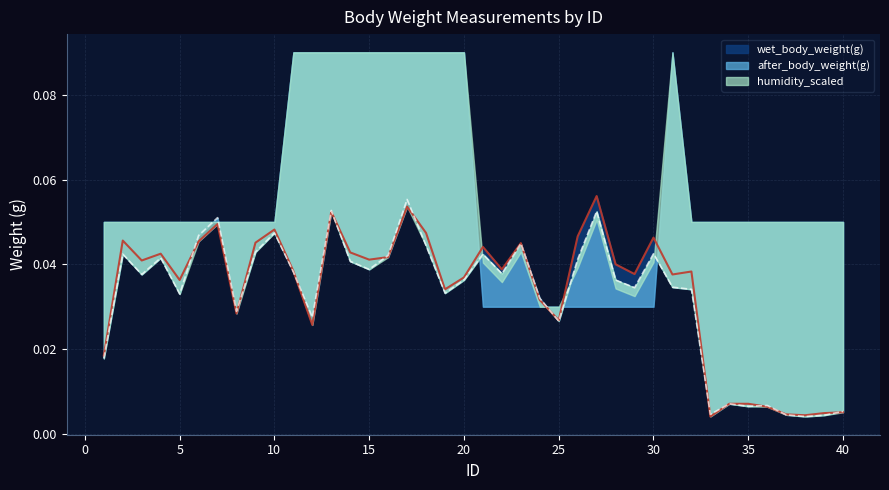

Which has a higher value, 1 or 39?

1